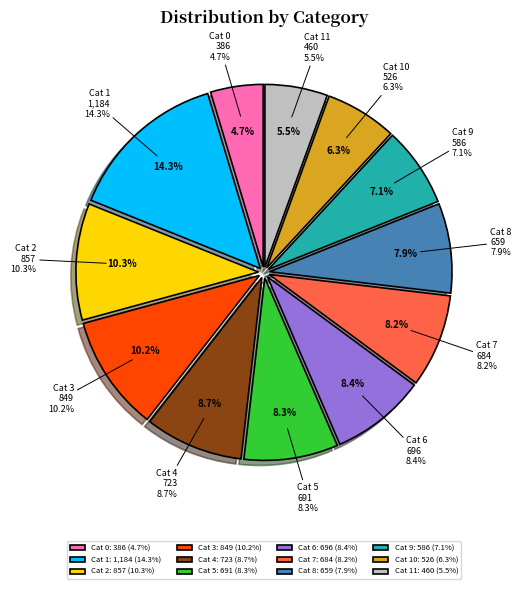

What is the change in value from 6 to 7?

-12